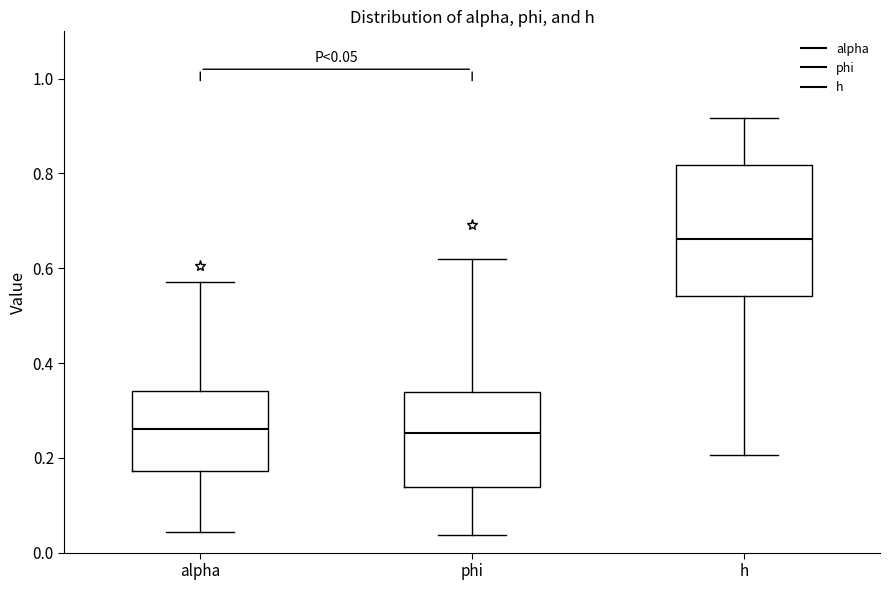

Comparing the boxes themselves (not the whiskers), which one is the tallest?

h